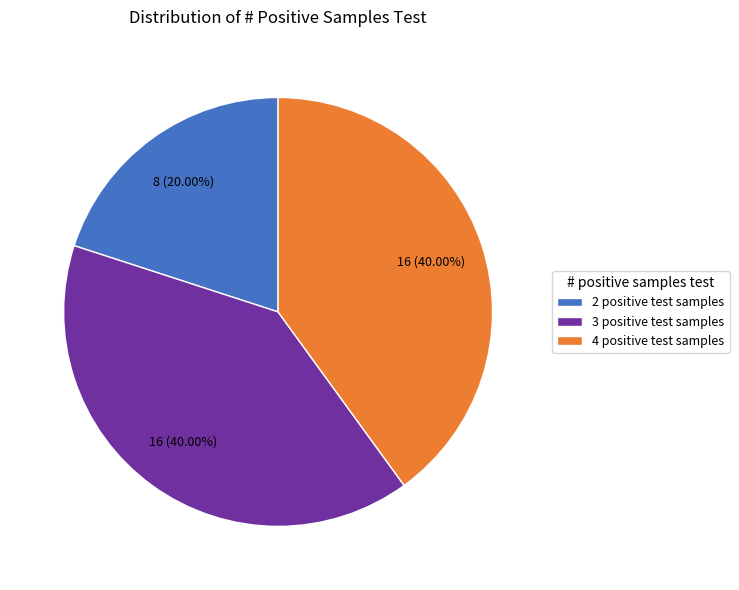

Is there a majority slice in this chart?

No